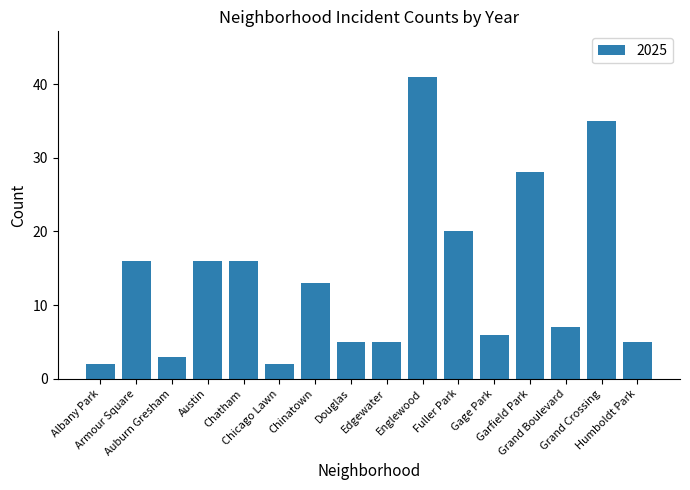

What is the sum of all values?

220